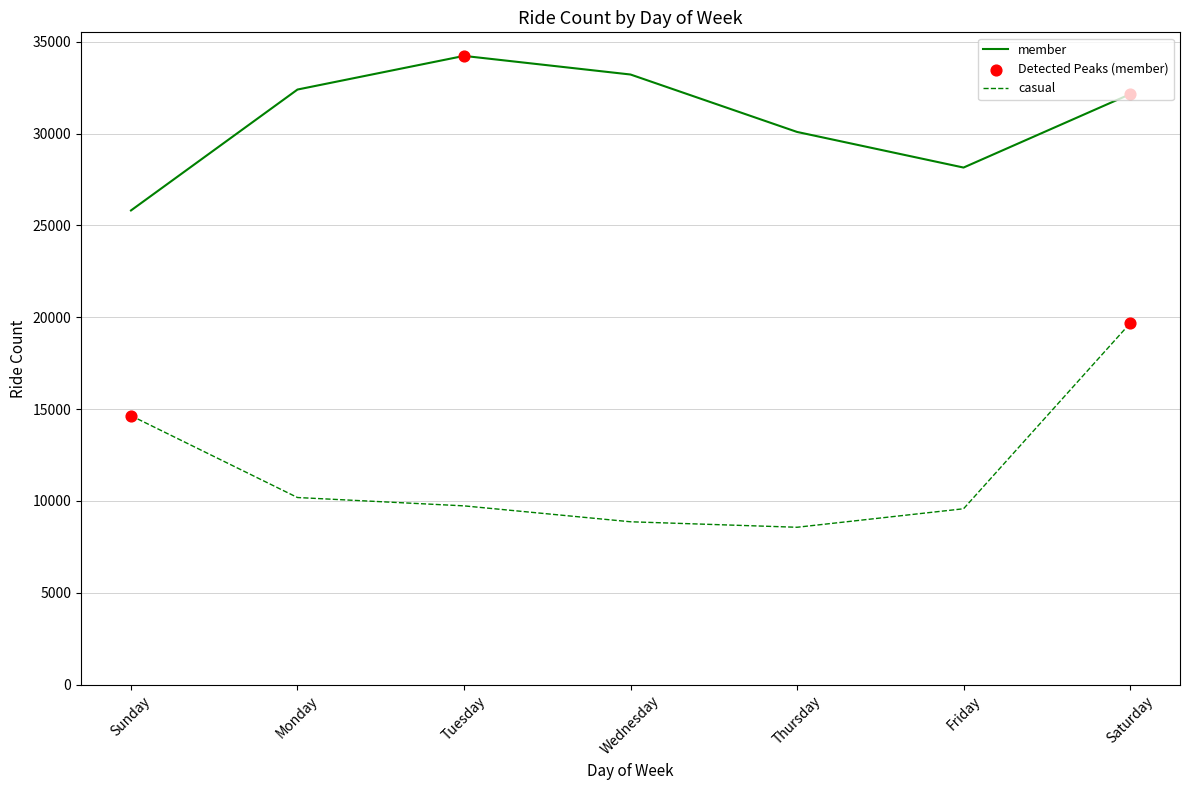

Which series has the largest total across all categories?

member